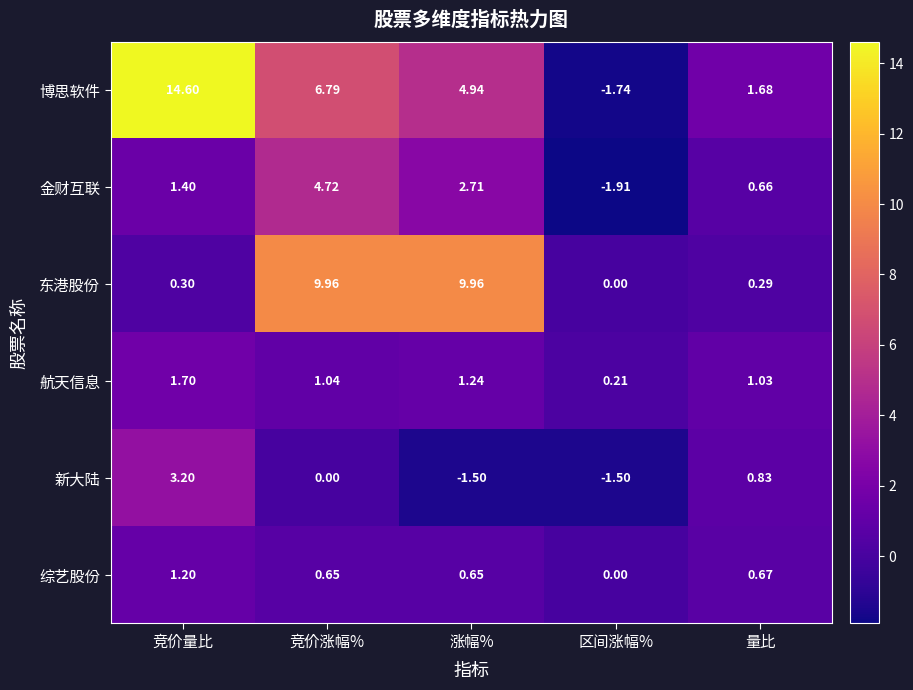

List the series in order of their peak value, highest first.

博思软件, 东港股份, 金财互联, 新大陆, 航天信息, 综艺股份